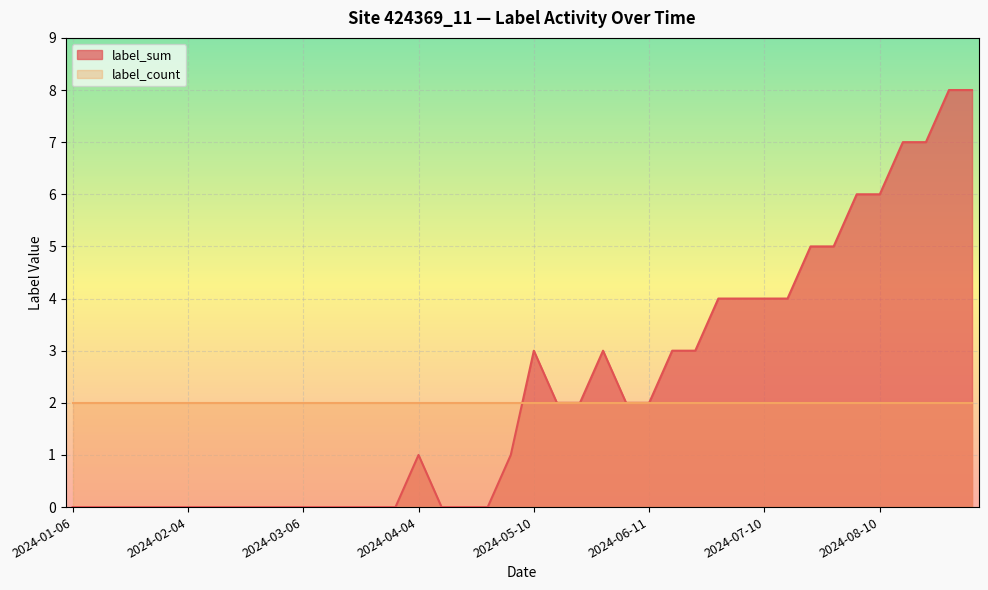

Which has a higher value, 2024-08-04 or 2024-06-17?

2024-08-04